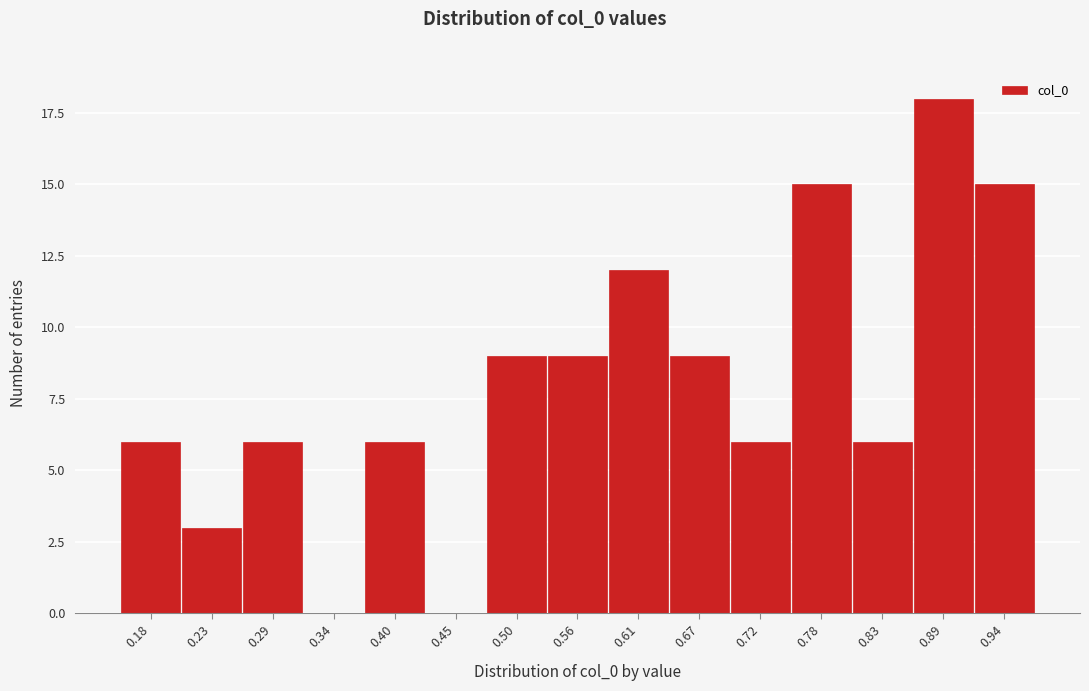

Reading left to right, extract all data points from this chart.

0.18=6	0.23=3	0.29=6	0.34=0	0.40=6	0.45=0	0.50=9	0.56=9	0.61=12	0.67=9	0.72=6	0.78=15	0.83=6	0.89=18	0.94=15